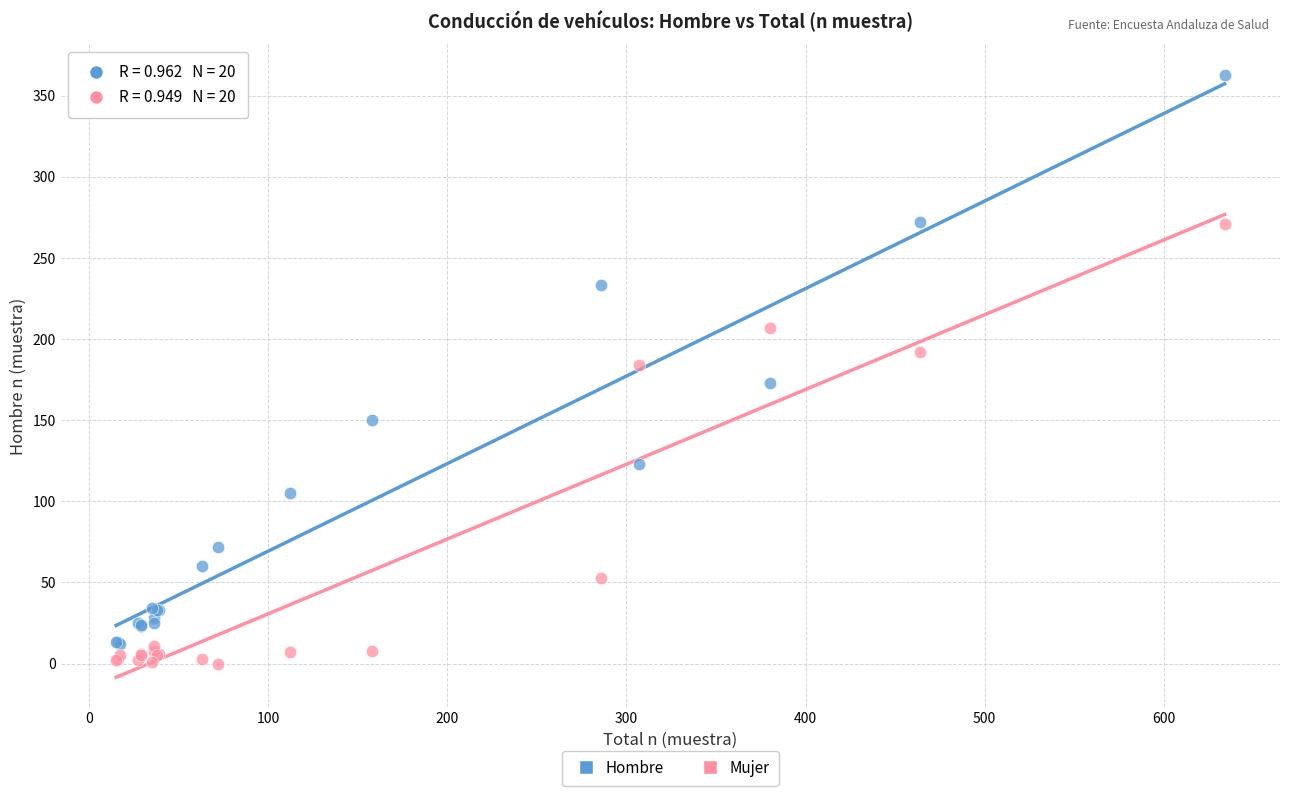

Which series reaches the maximum Y coordinate?

Hombre